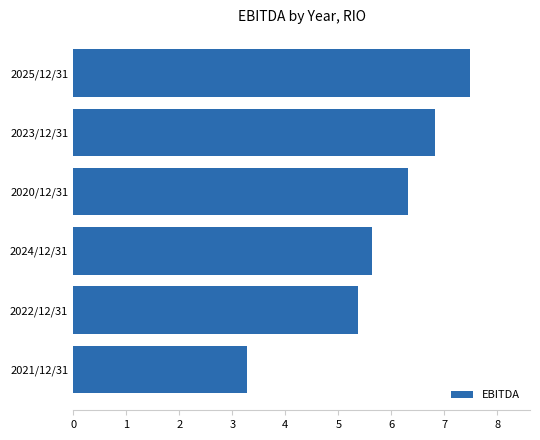

Count the number of data series in this chart.

1